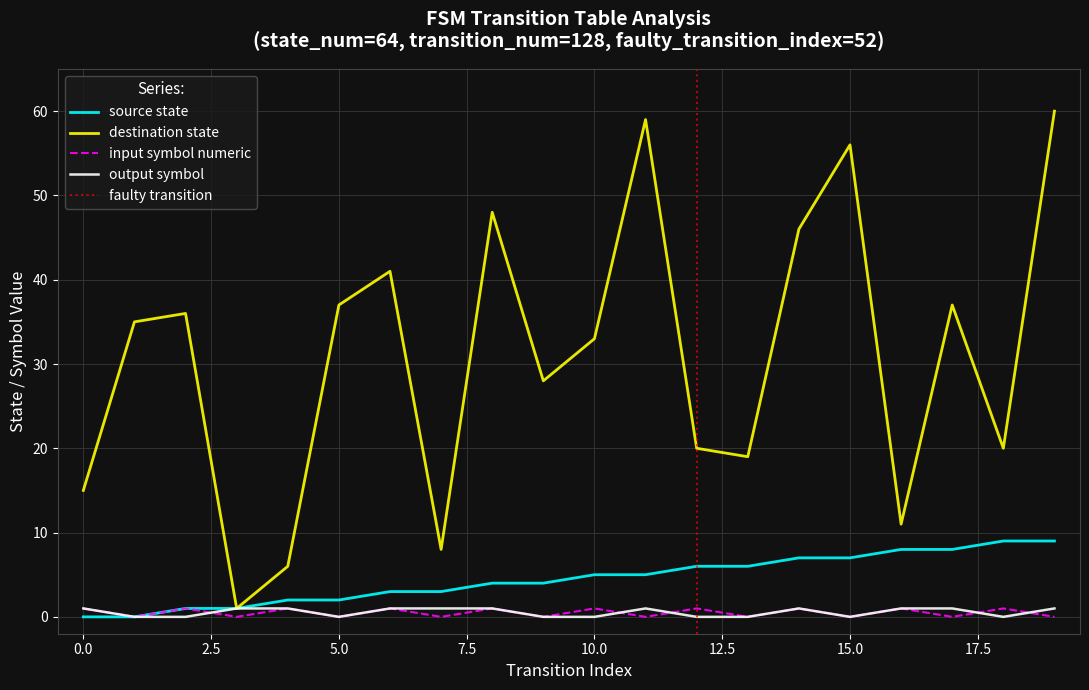

True or false: output_symbol and input_symbol_numeric cross at least once.

True